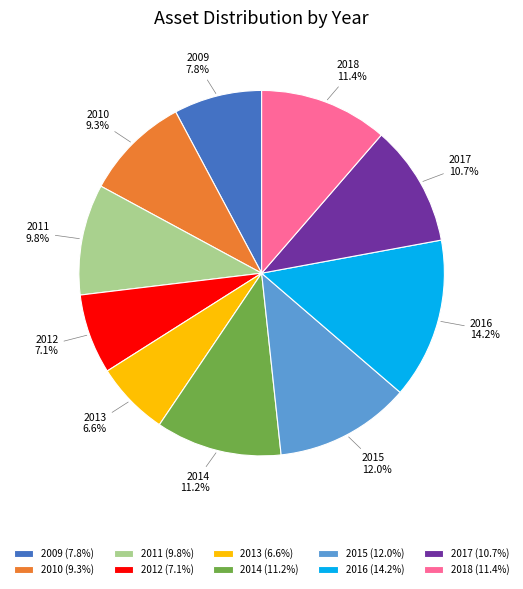

Is it true that 2009 is 8% of the pie?

True